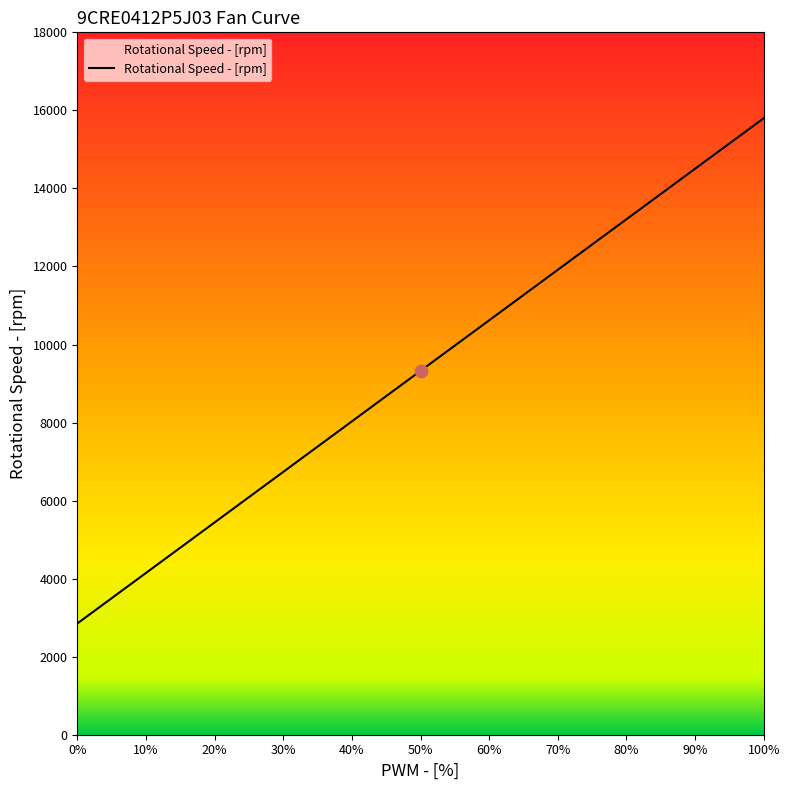

Between 0% and 100%, which is larger?

100%